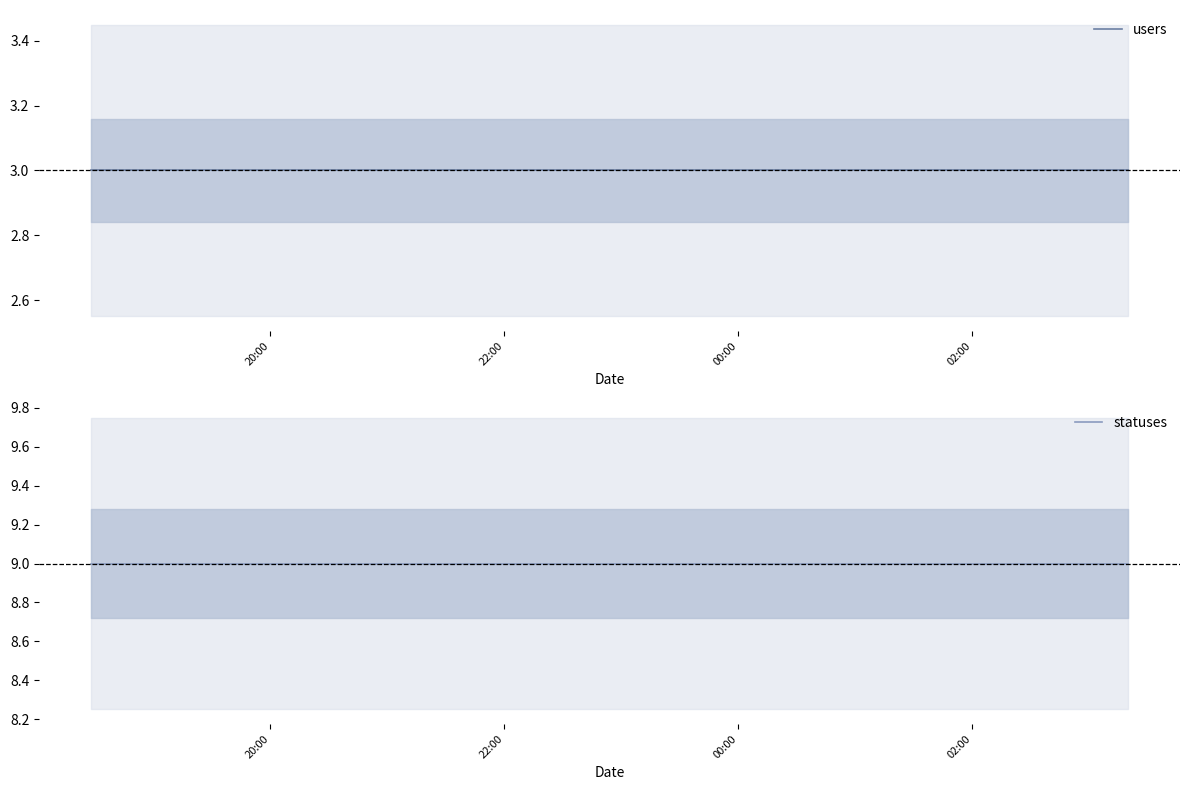

True or false: users has a value of 3 at 22:00.

True